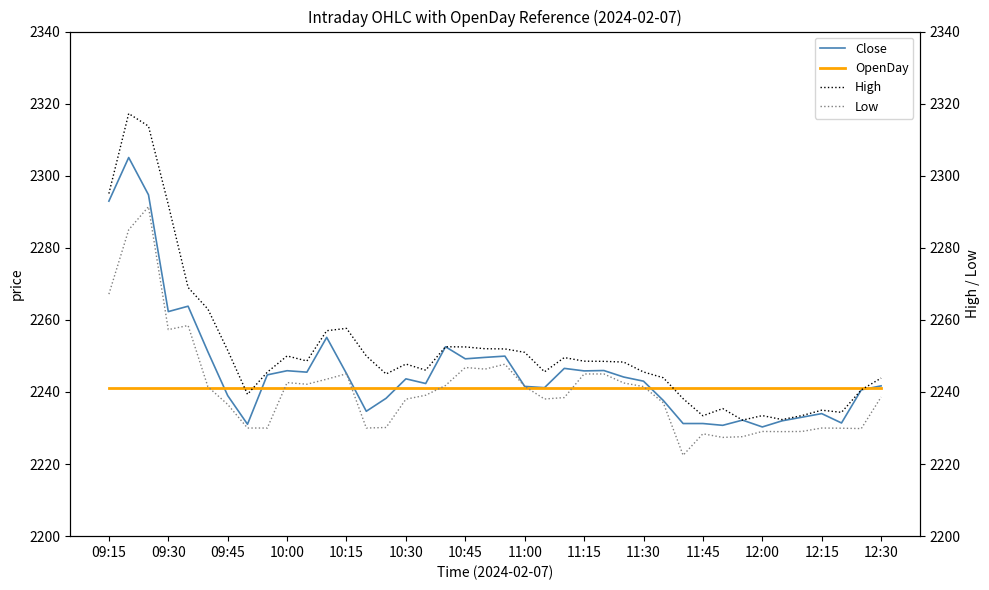

The Close series shows 2231.2 at 11:45. True or false?

True